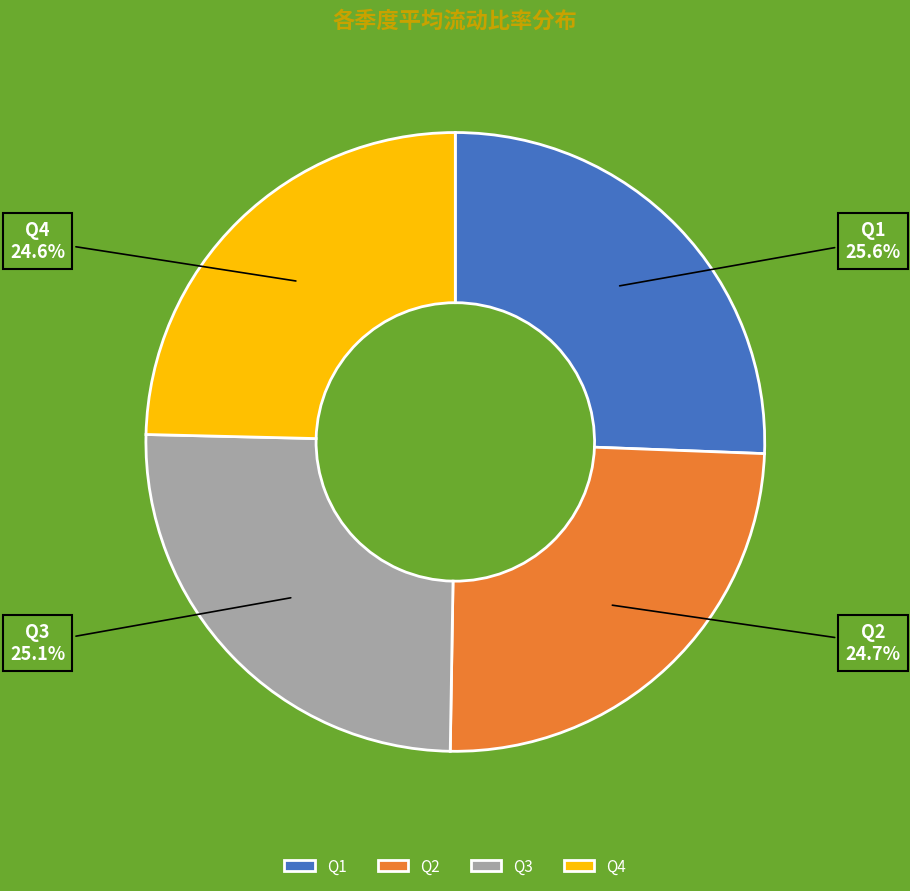

Is the sum of Q2 and Q4 greater than half?

No